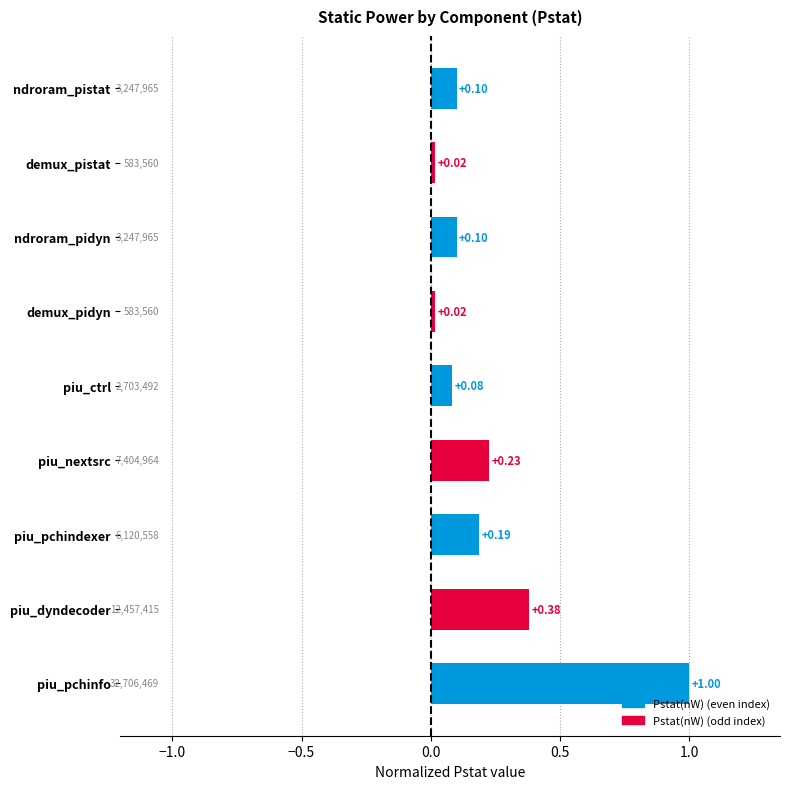

Which label corresponds to the largest value in the chart?

piu_pchinfo